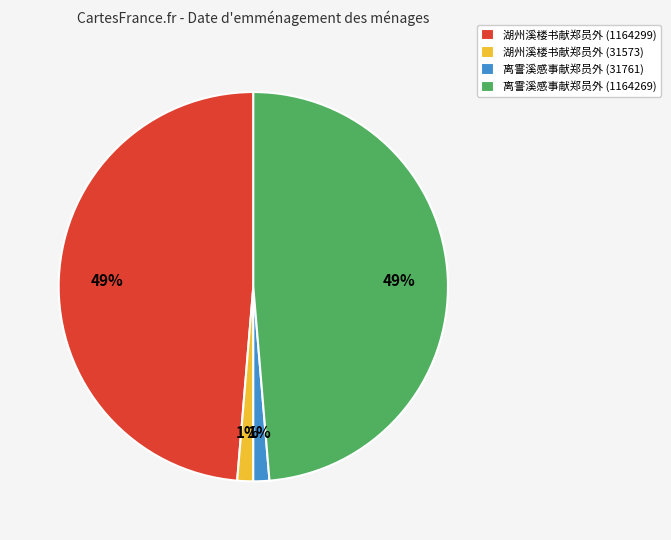

Between 离霅溪感事献郑员外 (31761) and 湖州溪楼书献郑员外 (1164299), which is larger?

湖州溪楼书献郑员外 (1164299)